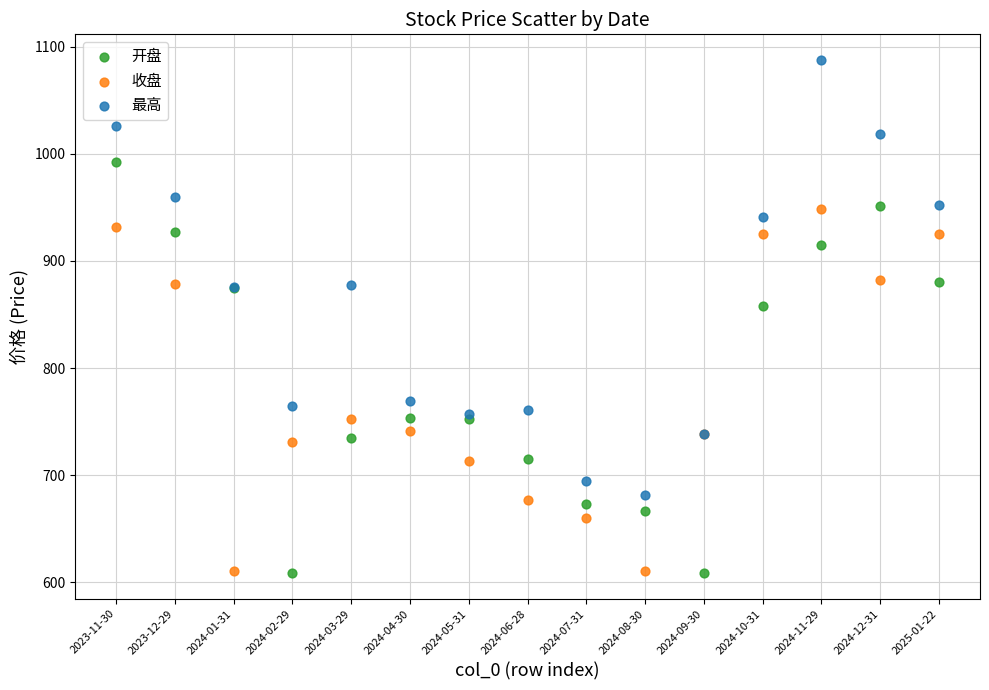

Which series contains the highest Y value?

最高